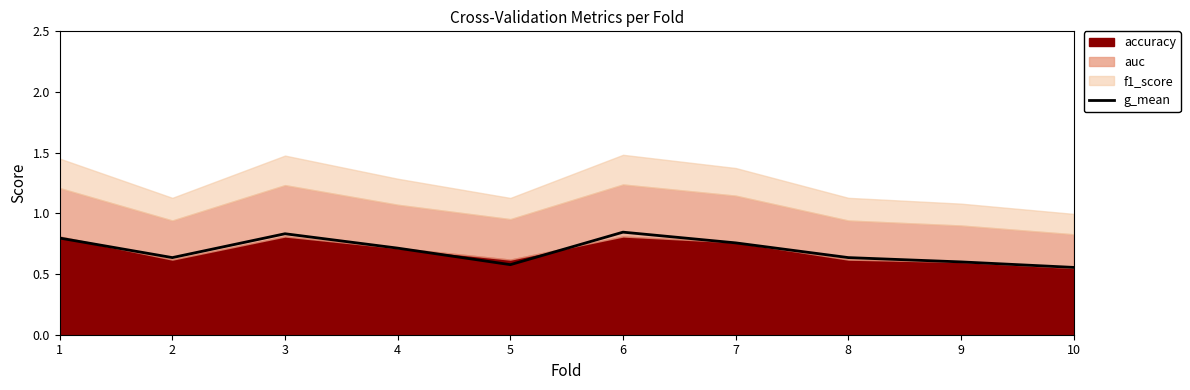

What is the difference between the maximum and minimum values?

0.3